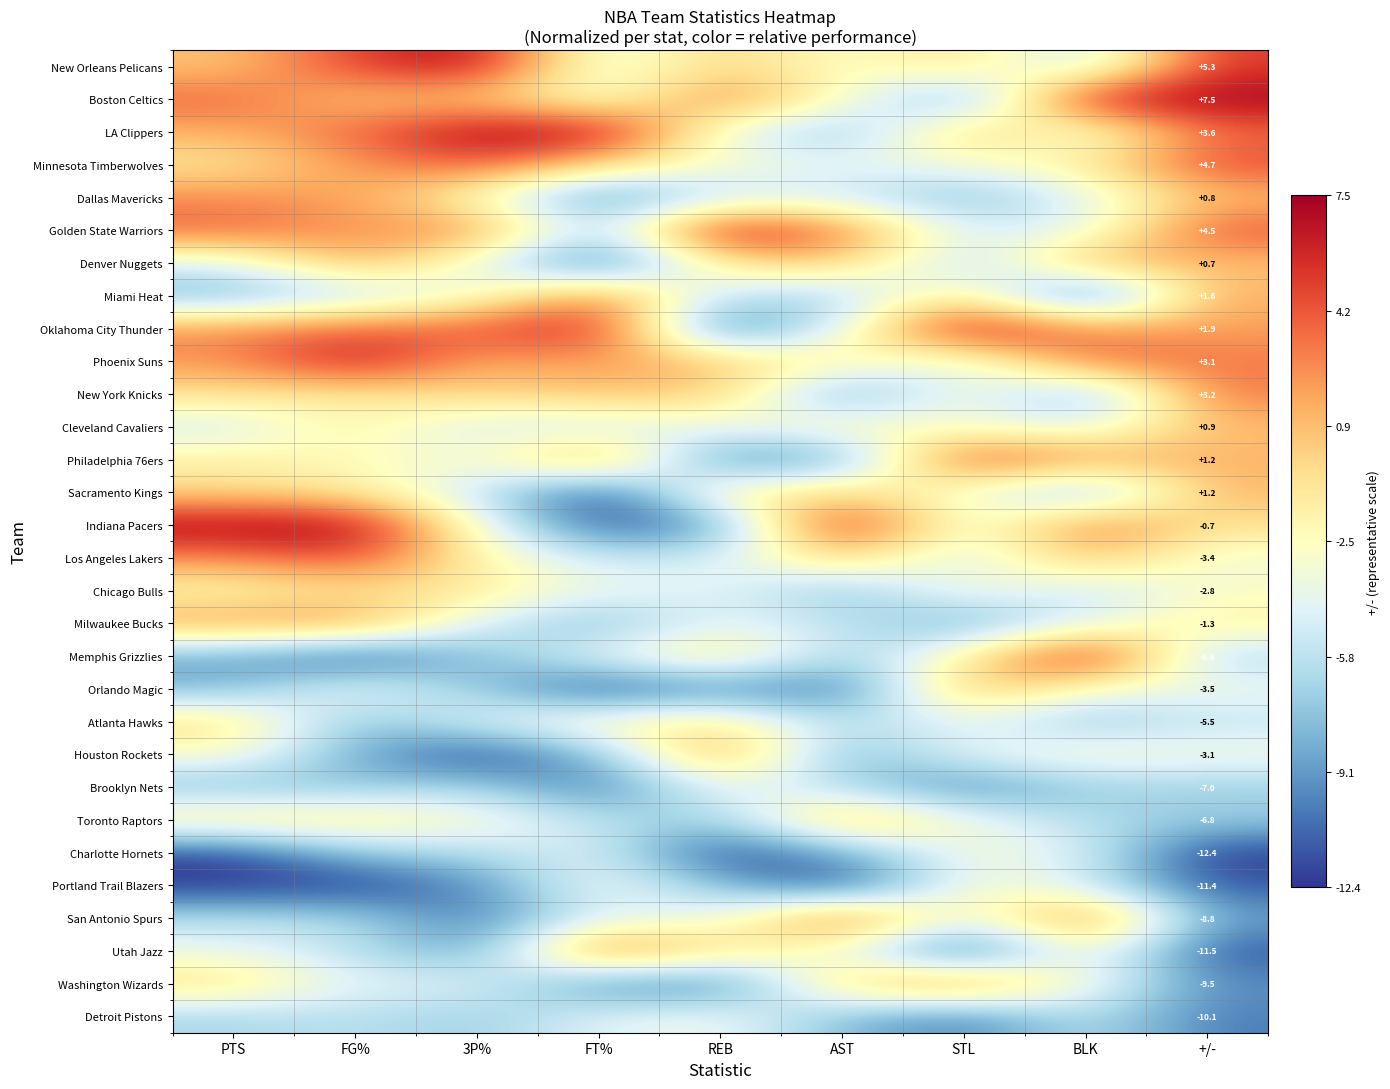

The value of New Orleans Pelicans at PTS is 0.7. True or false?

True